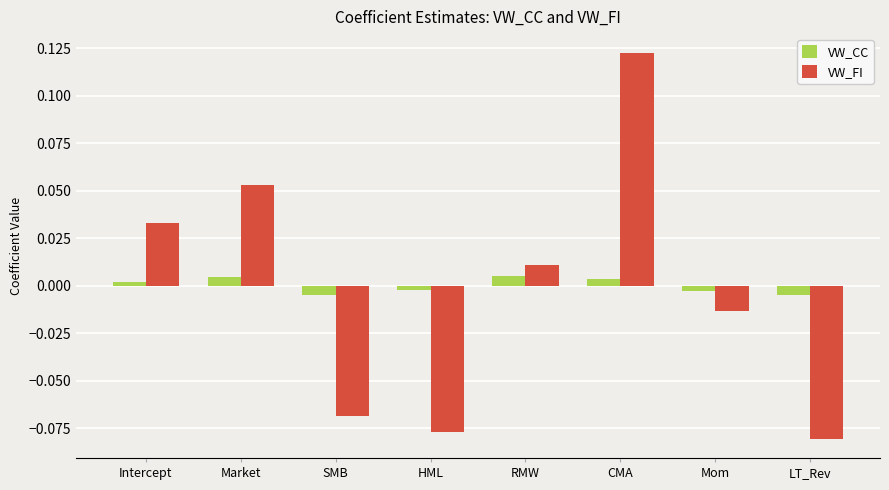

The value of VW_CC at Mom is -0.0. True or false?

True